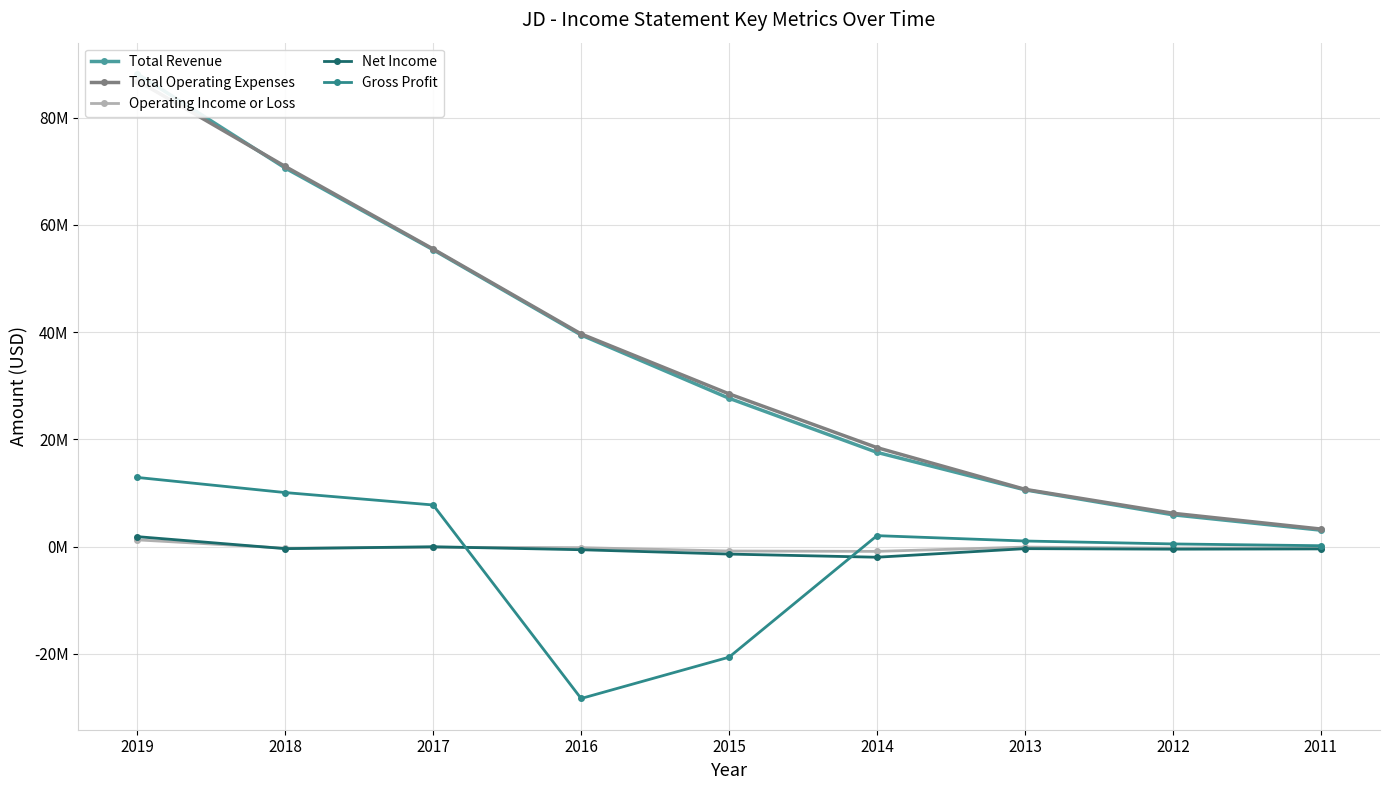

What is the maximum value shown in the chart?

88137000